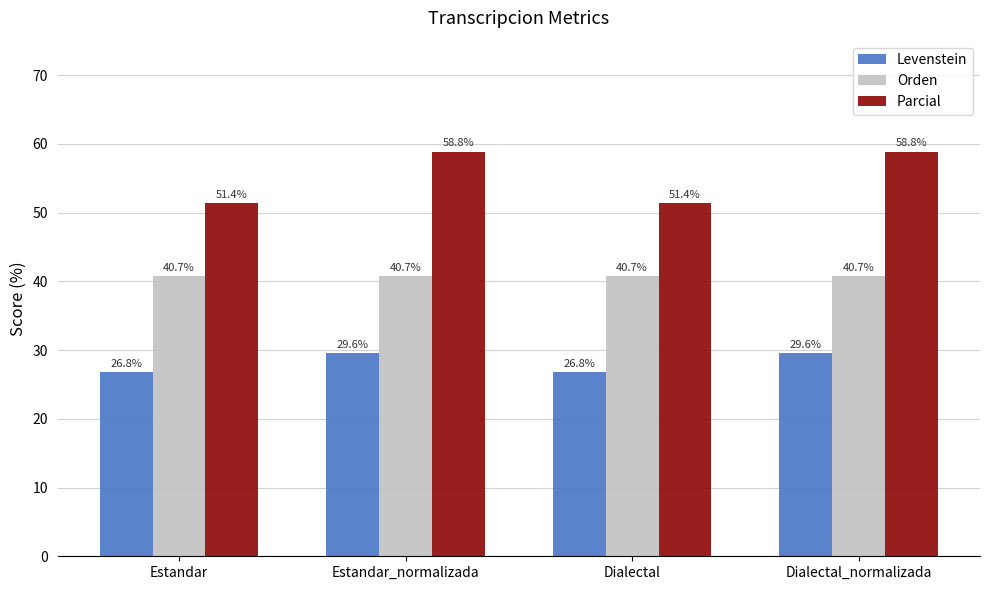

The Orden series shows 40.7 at Estandar. True or false?

True